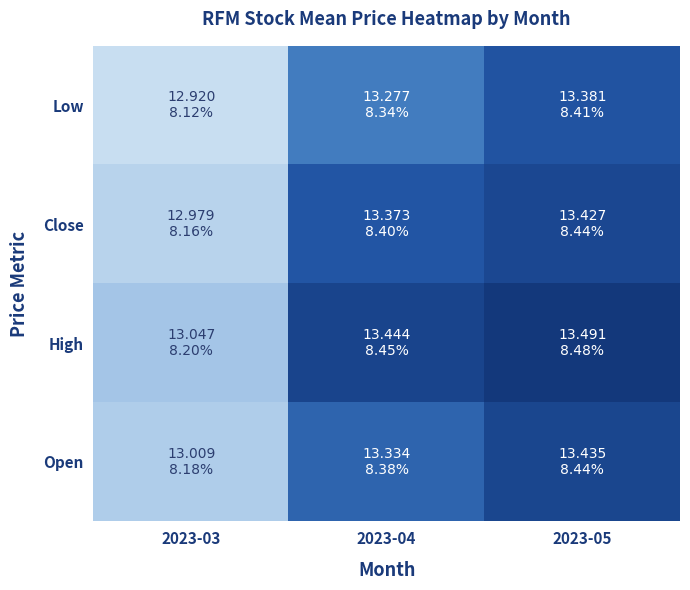

Reading right to left, transcribe all the data shown in this chart.

Low: 2023-05=13.4	2023-04=13.3	2023-03=12.9
Close: 2023-05=13.4	2023-04=13.4	2023-03=13.0
High: 2023-05=13.5	2023-04=13.4	2023-03=13.0
Open: 2023-05=13.4	2023-04=13.3	2023-03=13.0